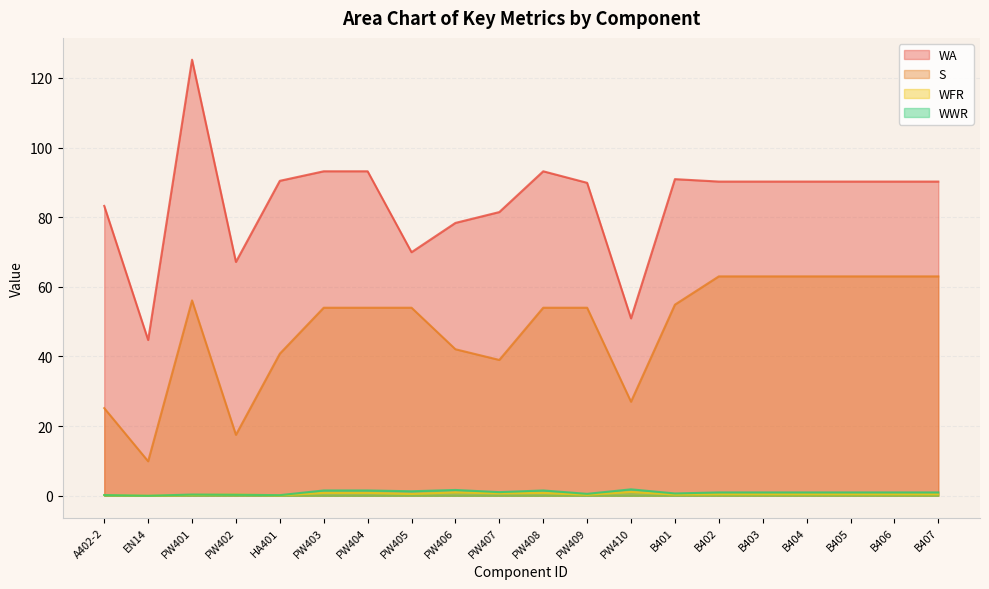

At how many categories does at least one series exceed 91?

4